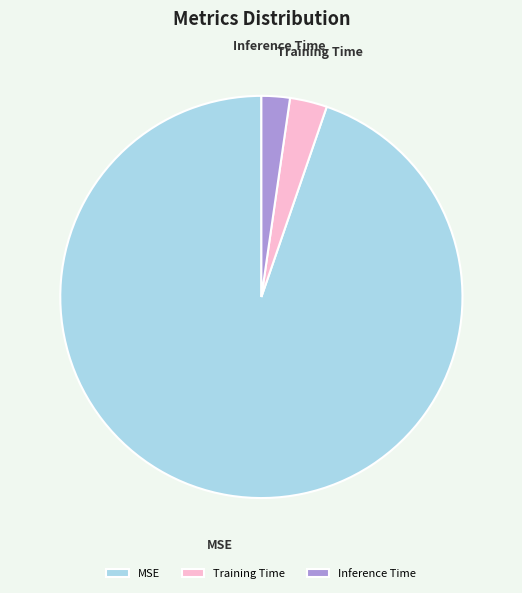

Do Training Time and Inference Time together represent more than half of the pie?

No